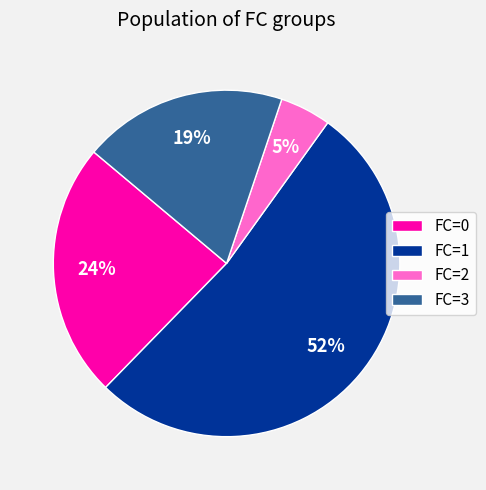

True or false: FC=1 accounts for 52% of the total.

True